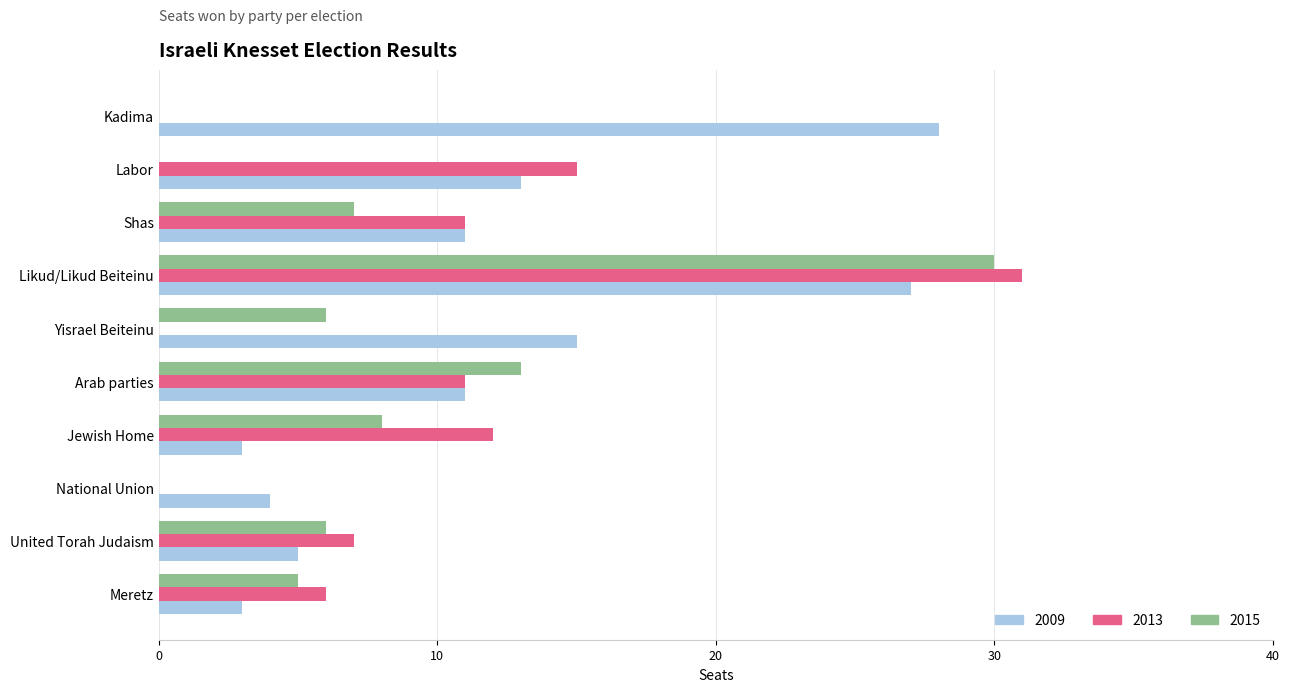

The value of 2009 at Likud/Likud Beiteinu is 41. True or false?

False